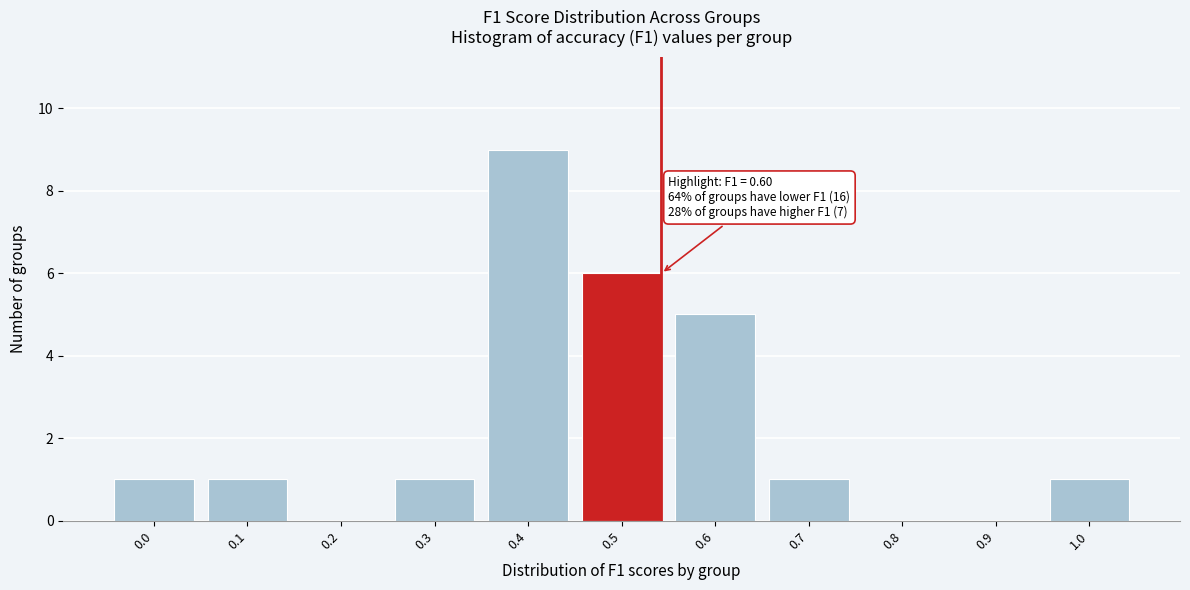

Reading right to left, transcribe all the data shown in this chart.

1.0=1	0.9=0	0.8=0	0.7=1	0.6=5	0.5=6	0.4=9	0.3=1	0.2=0	0.1=1	0.0=1